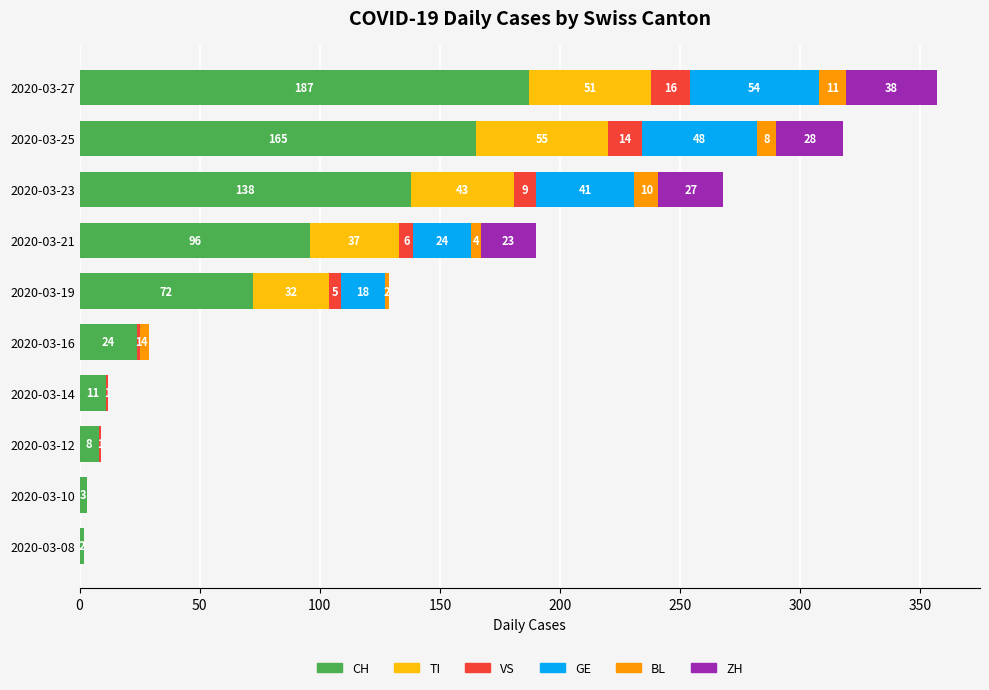

What is the total value across all series at 2020-03-12?

9